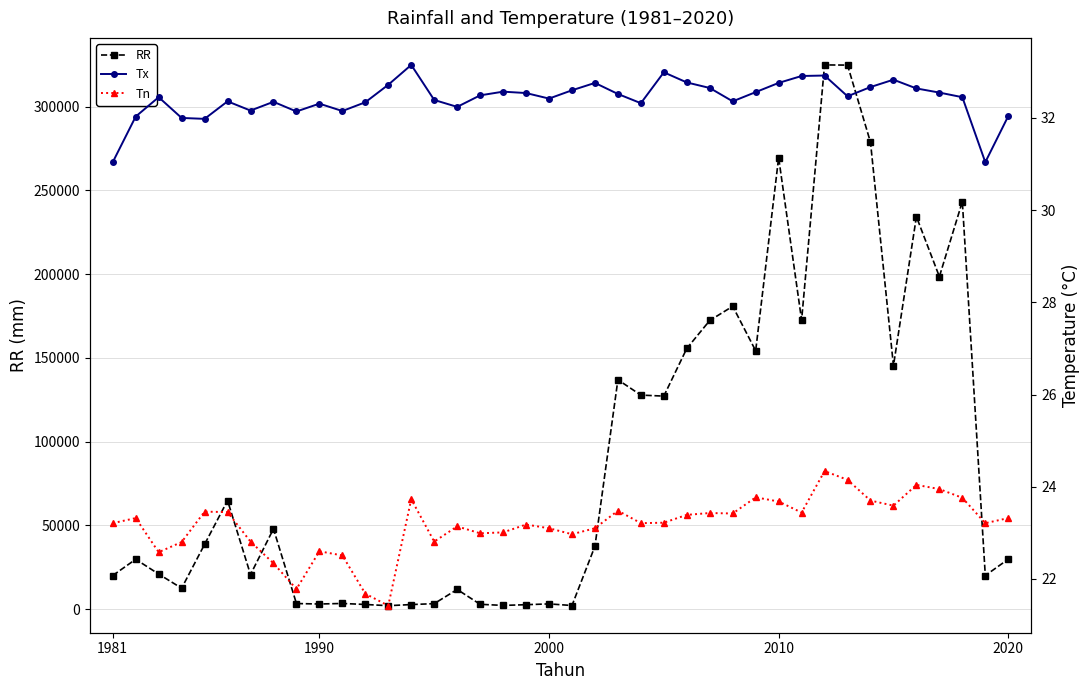

True or false: RR and Tx cross at least once.

False